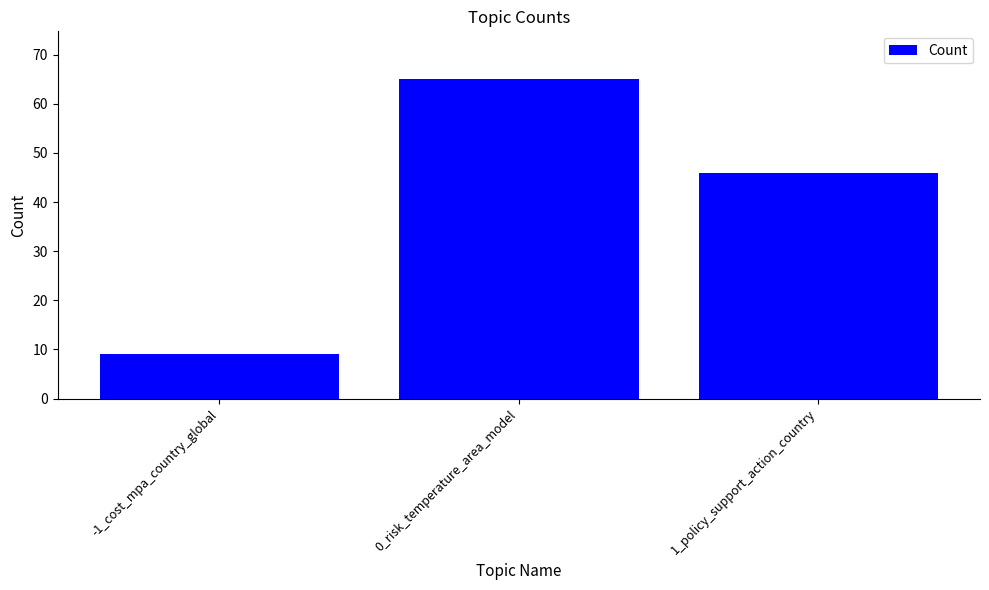

Approximately how many times larger is the value at 1_policy_support_action_country compared to -1_cost_mpa_country_global?

5.1